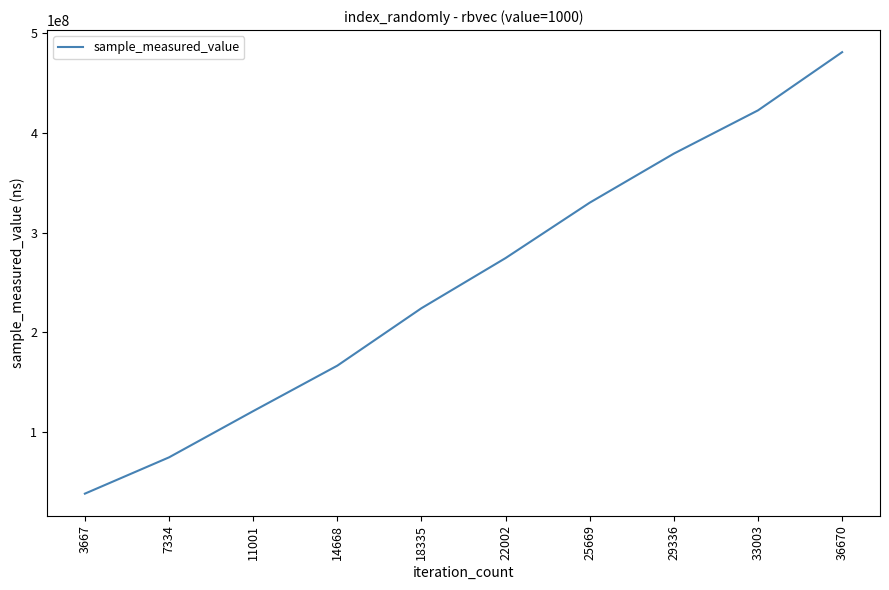

Reading left to right, extract all data points from this chart.

3667=38677467	7334=75005706	11001=121274338	14668=166786986	18335=224307762	22002=274495304	25669=329945637	29336=379056454	33003=422345017	36670=480607175